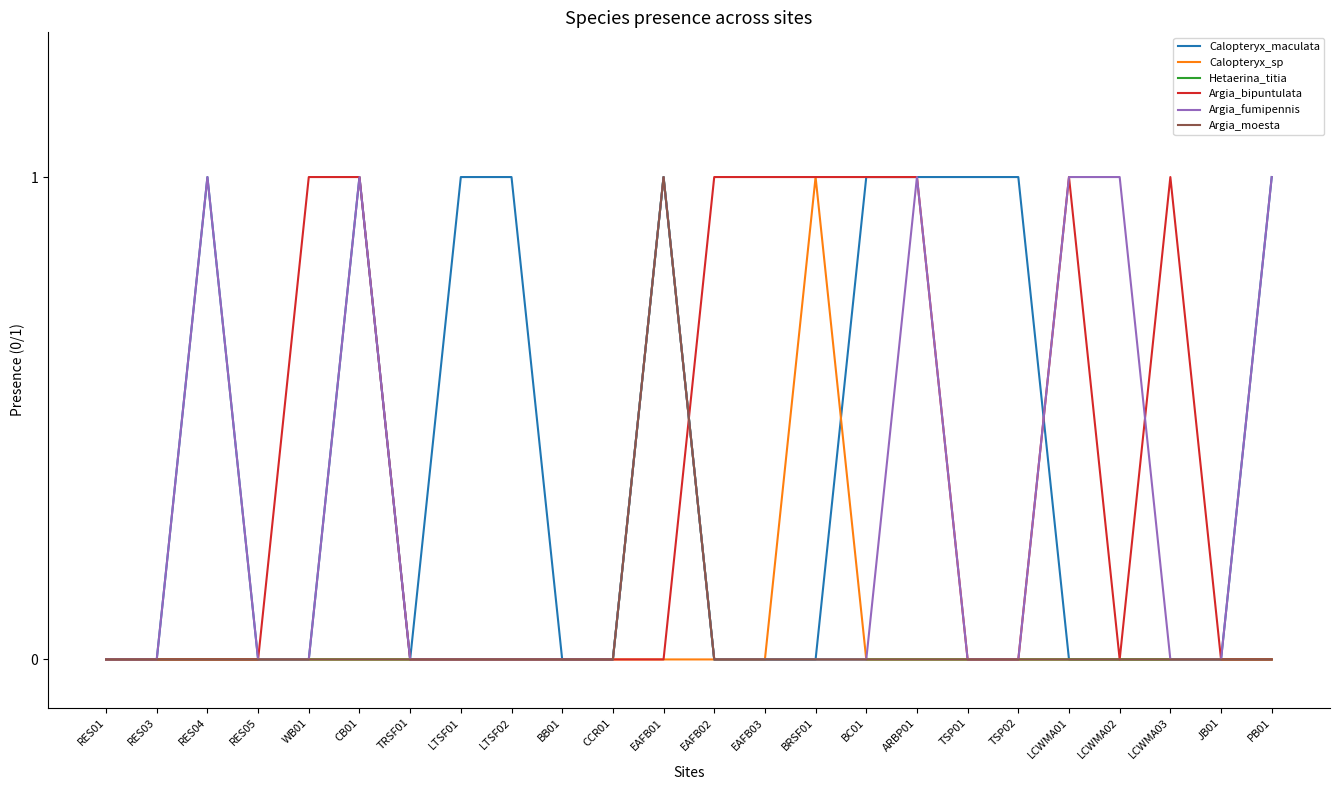

Is this an area chart (filled region under the line)?

No